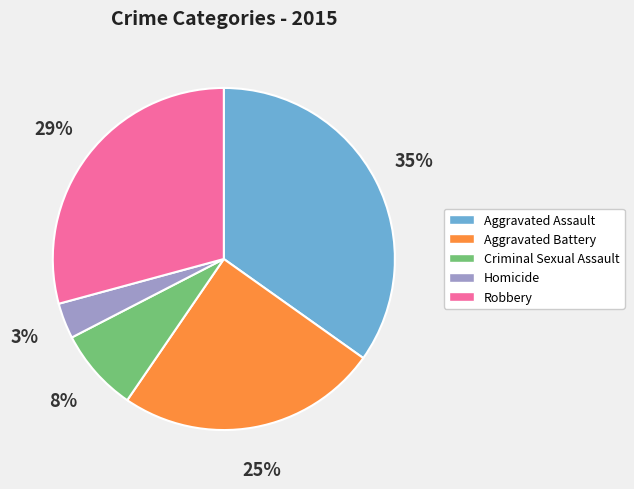

Which category has the smallest portion of the pie?

Homicide